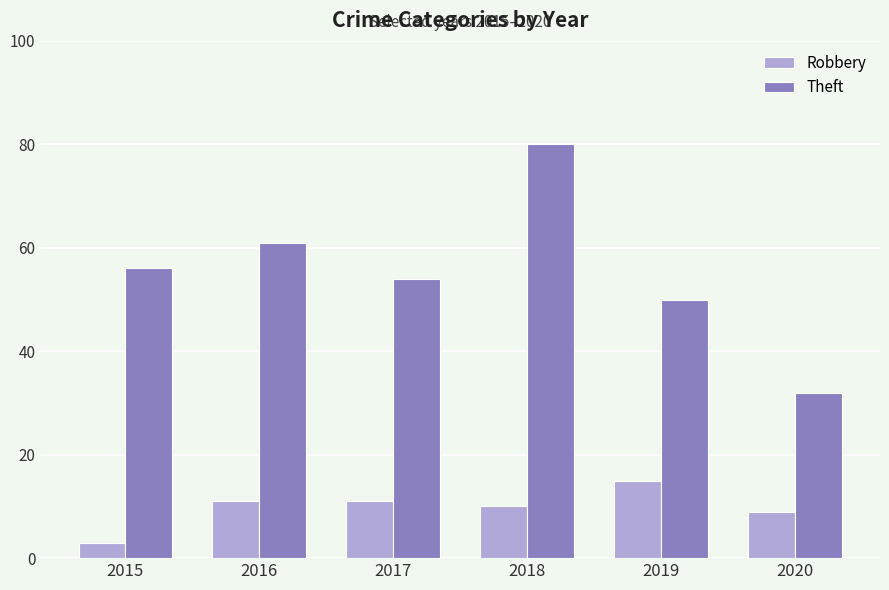

Rank the series at 2019 from highest to lowest value.

Theft, Robbery